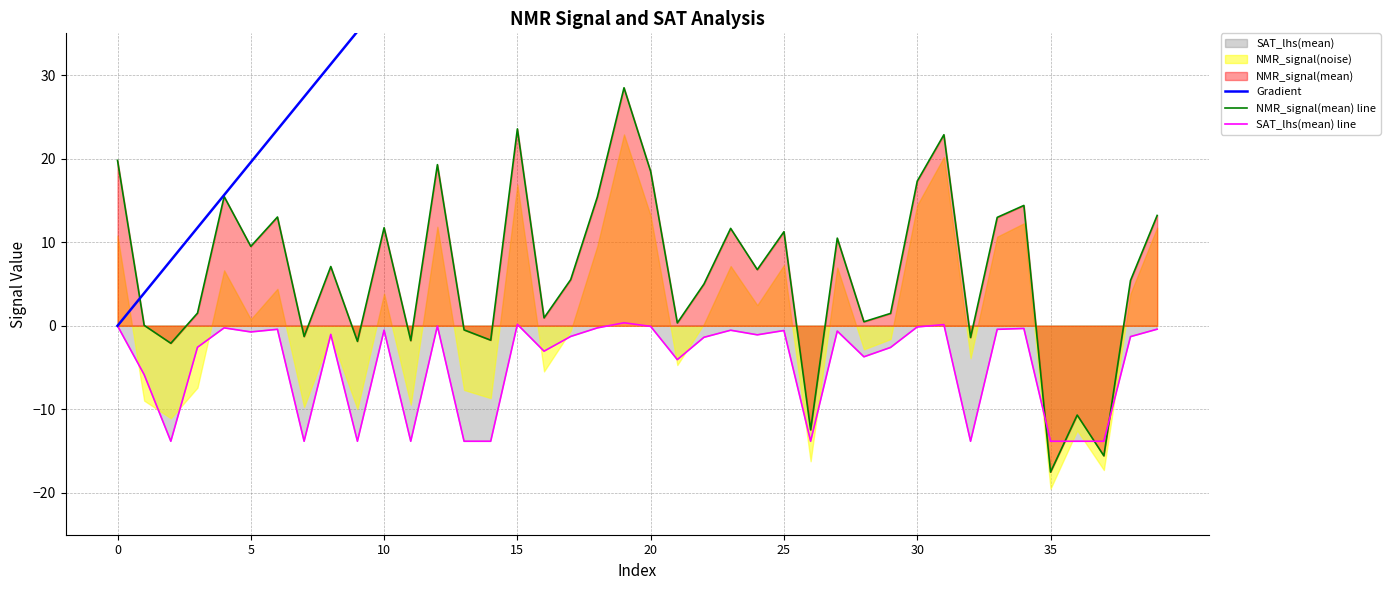

How many times do NMR_signal(mean) line and Gradient cross each other?

1